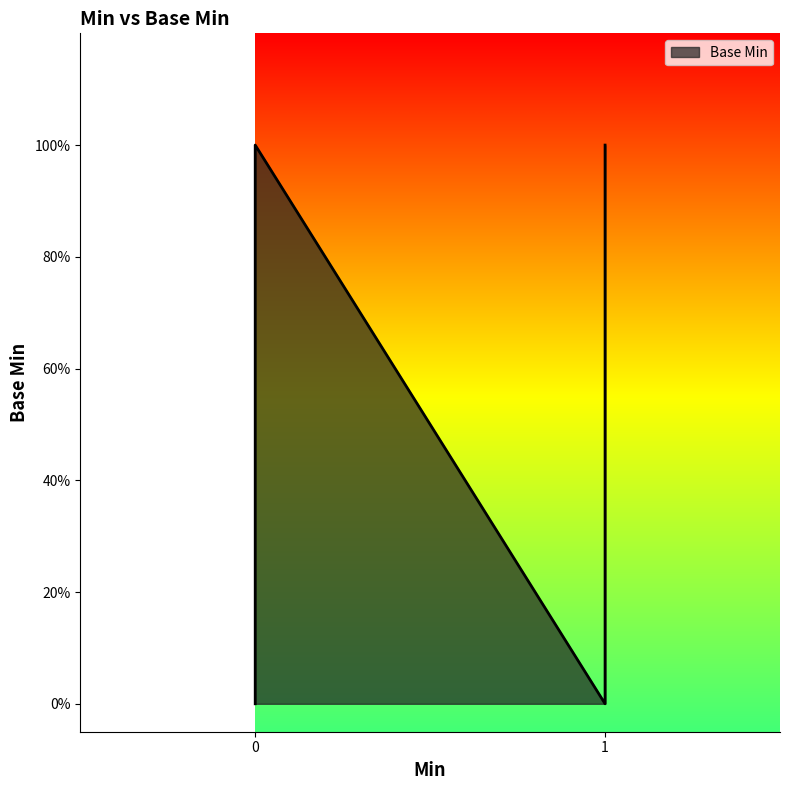

The chart shows a value of 2 at 1. True or false?

False